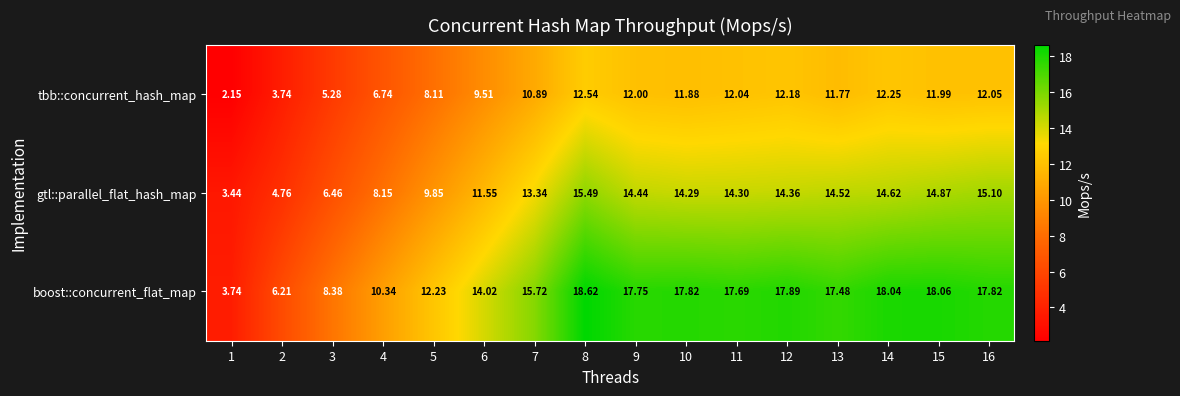

What is the greatest value displayed?

18.6